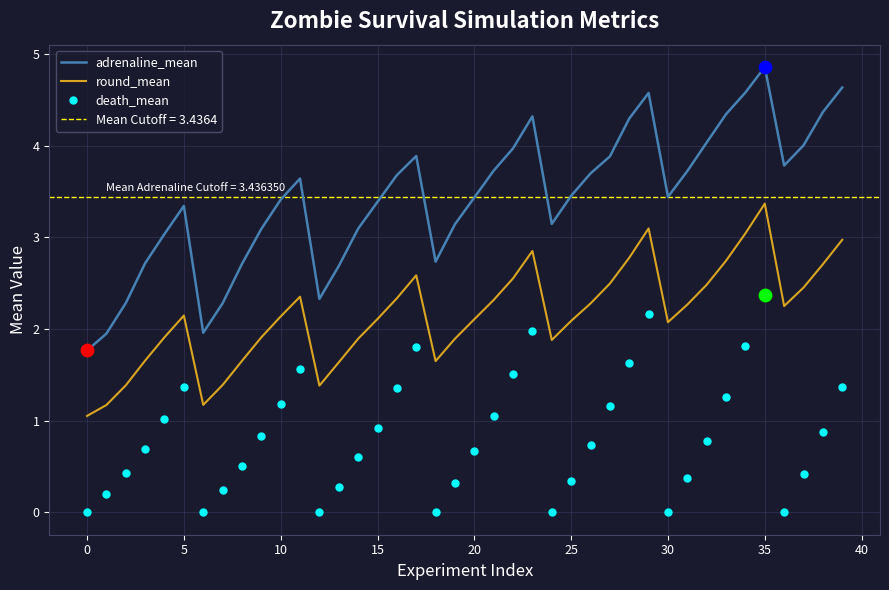

Which series contains the highest Y value?

adrenaline_mean